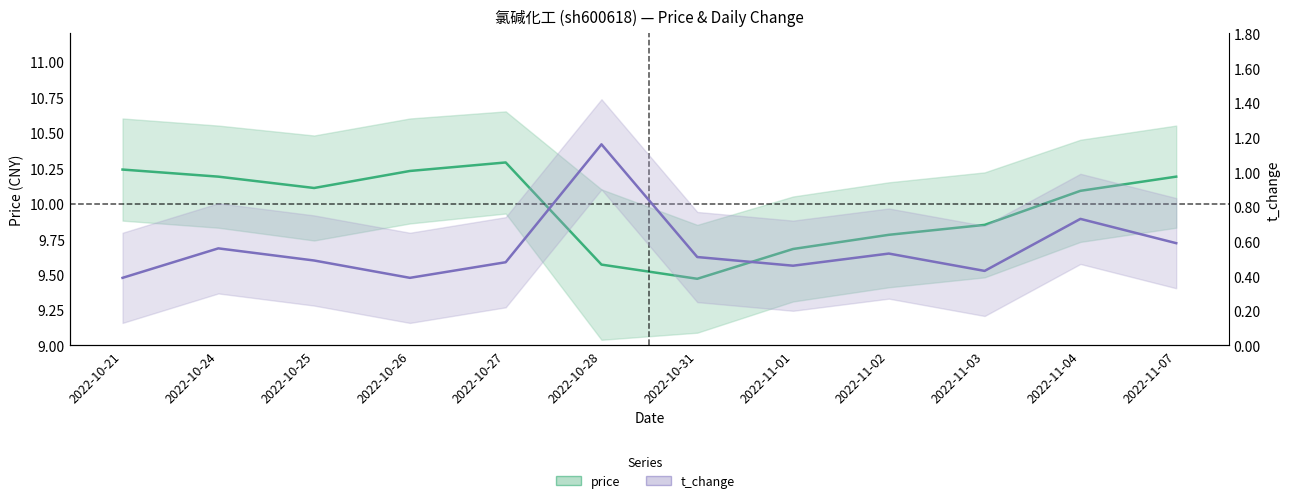

Does the chart display data point markers on the line(s)?

No